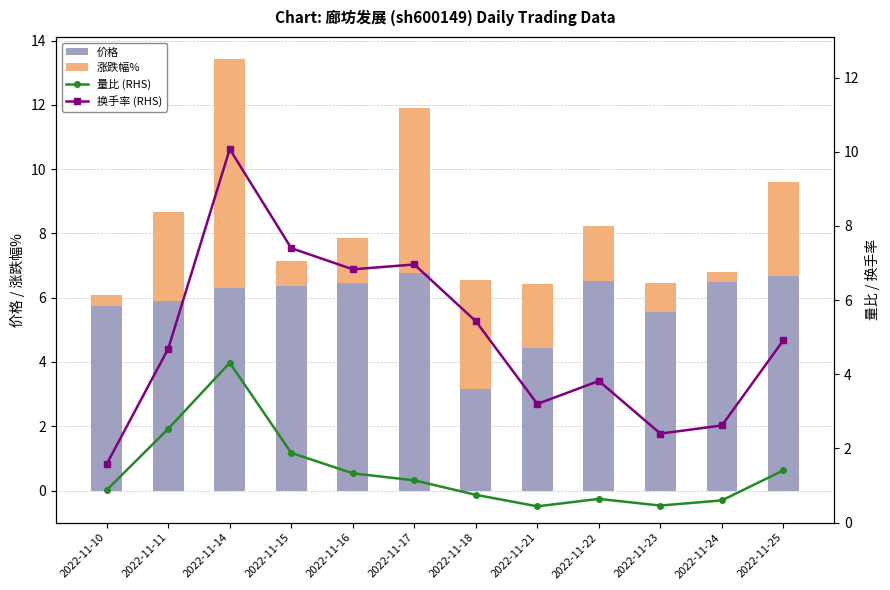

Is it true that 涨跌幅% equals -2.7 at 2022-11-21?

False